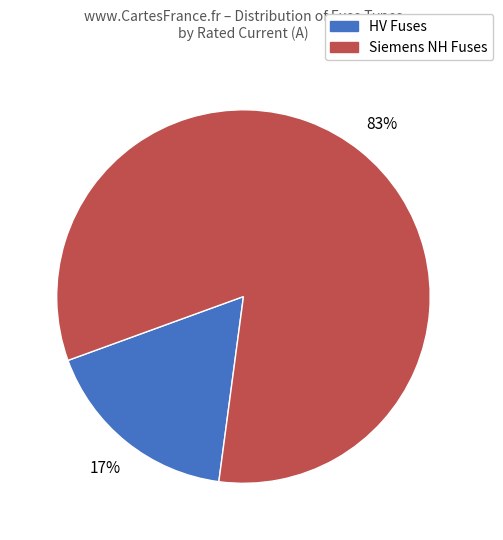

To the nearest percent, what is the combined percentage of HV Fuses and Siemens NH Fuses?

100%